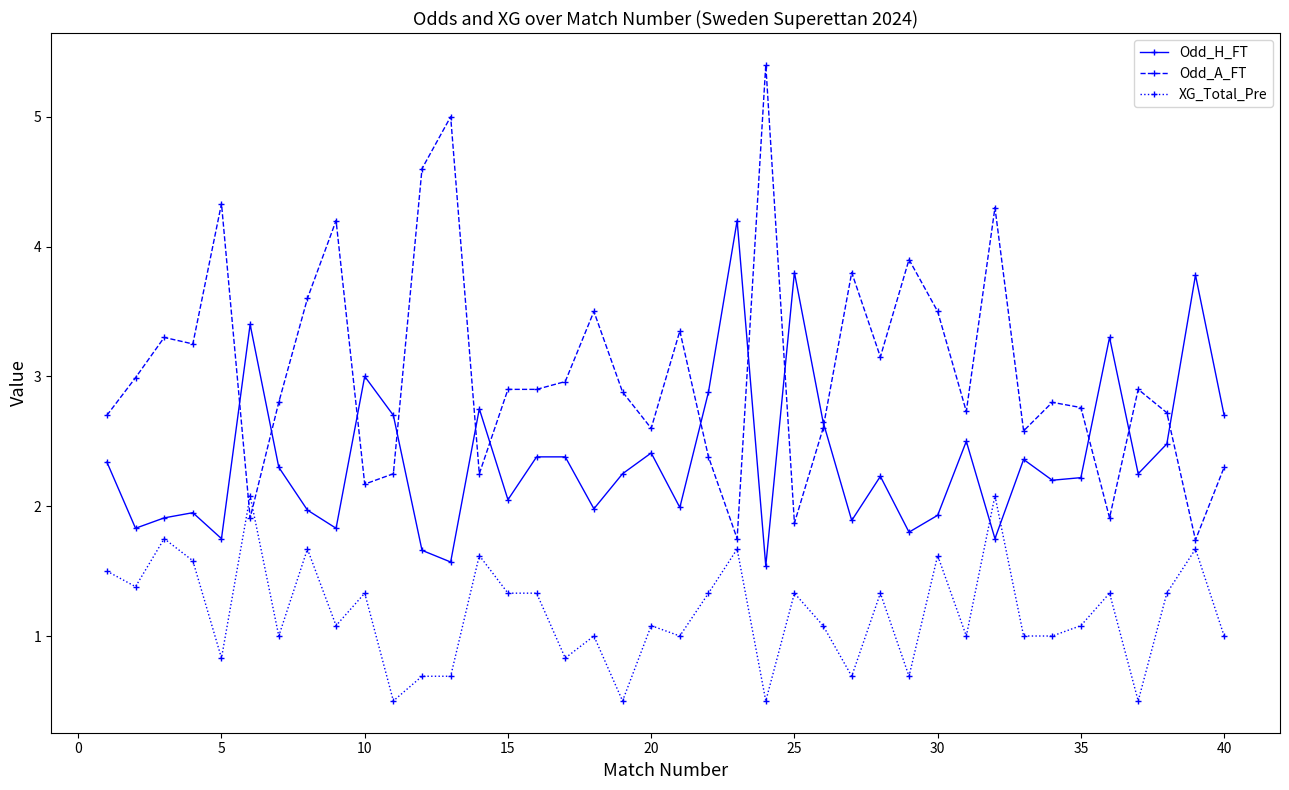

Which series has the widest spread of values?

Odd_A_FT